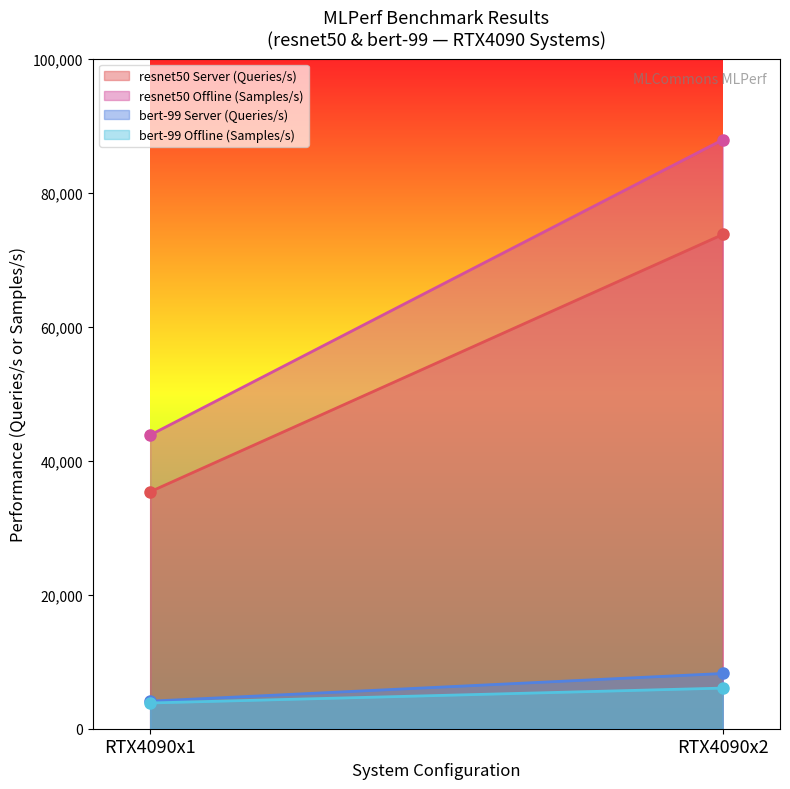

What is the total value across all series at RTX4090x1?

87129.1